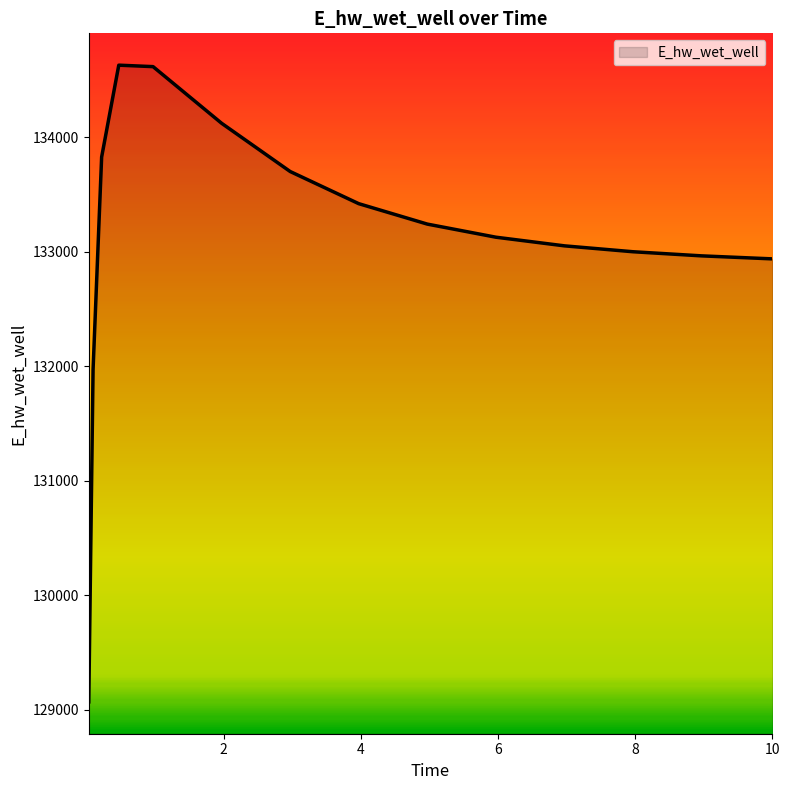

What is the minimum value shown in the chart?

129070.3